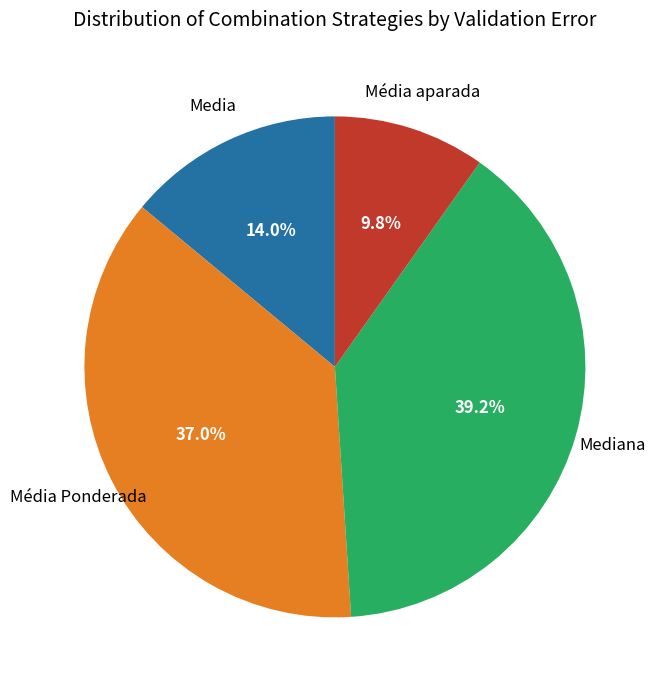

Is there a majority slice in this chart?

No